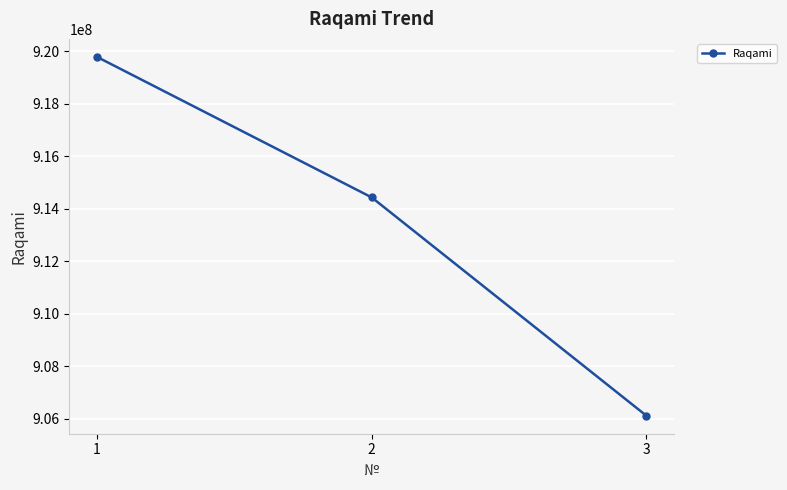

How many data points are less than 914437151?

1